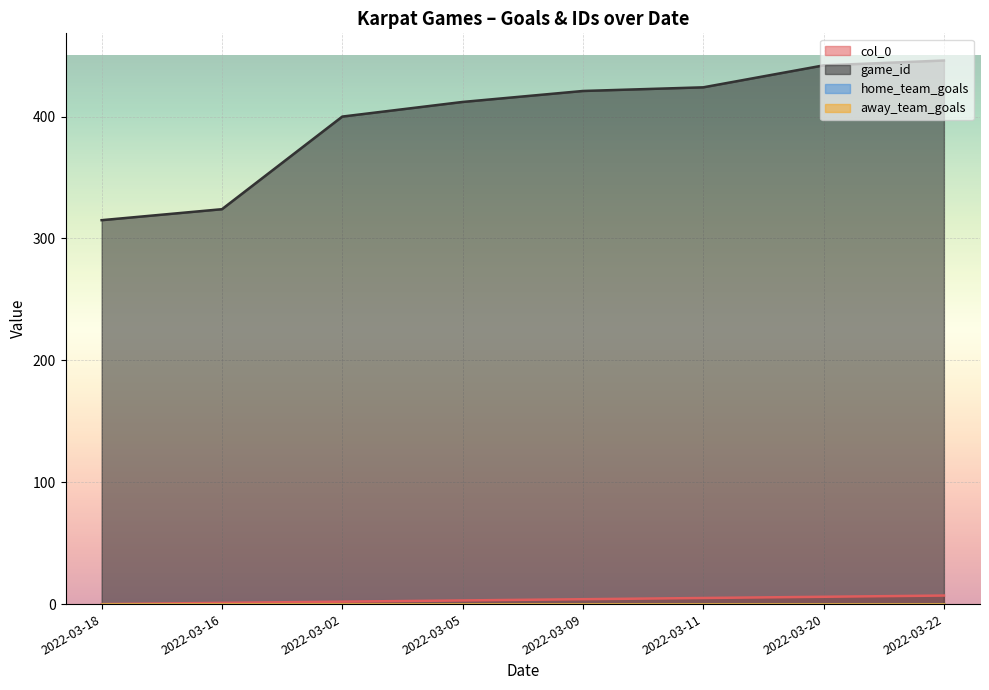

At which label does game_id reach its peak?

2022-03-22